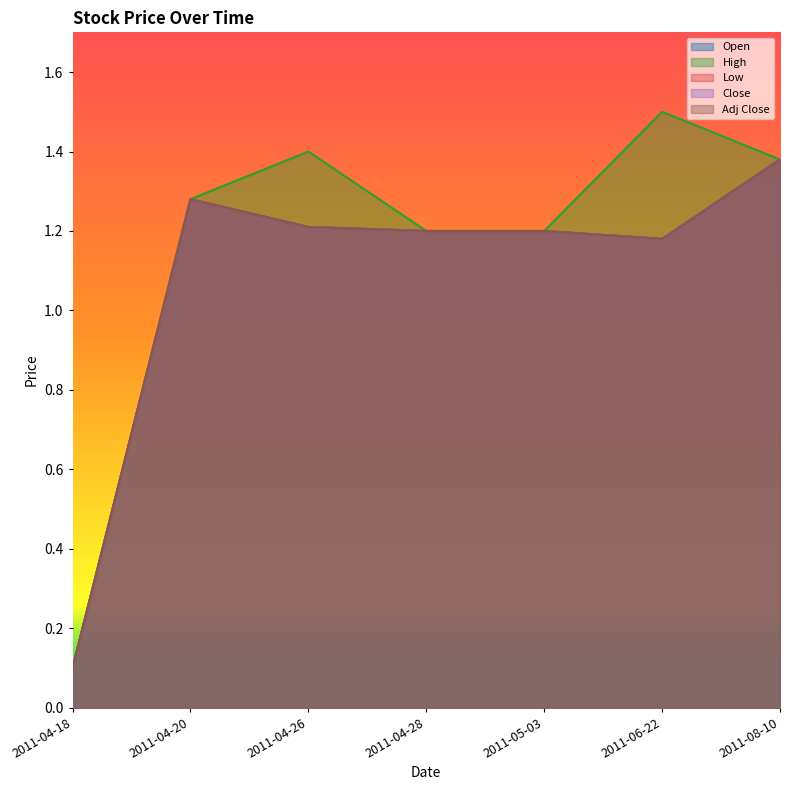

At how many categories does at least one series exceed 0?

7